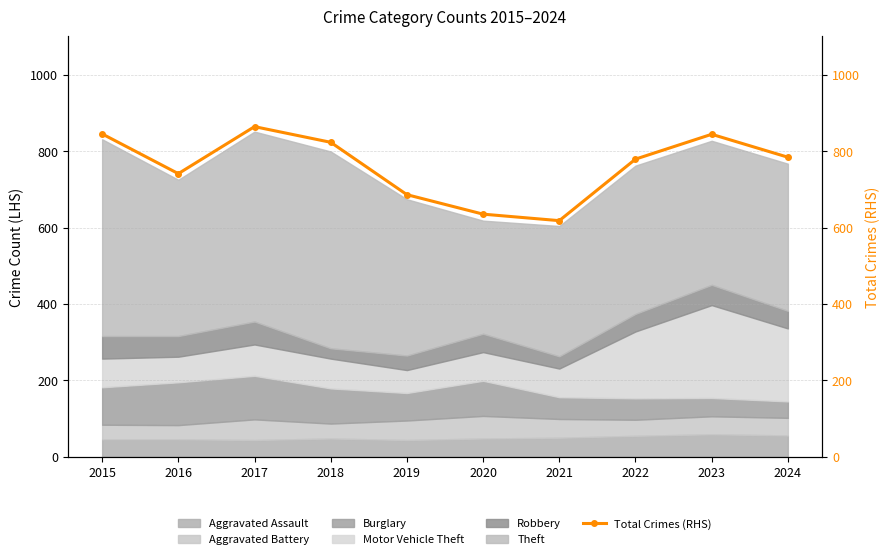

List the labels in order of value, smallest first.

2021, 2020, 2019, 2016, 2022, 2024, 2018, 2023, 2015, 2017